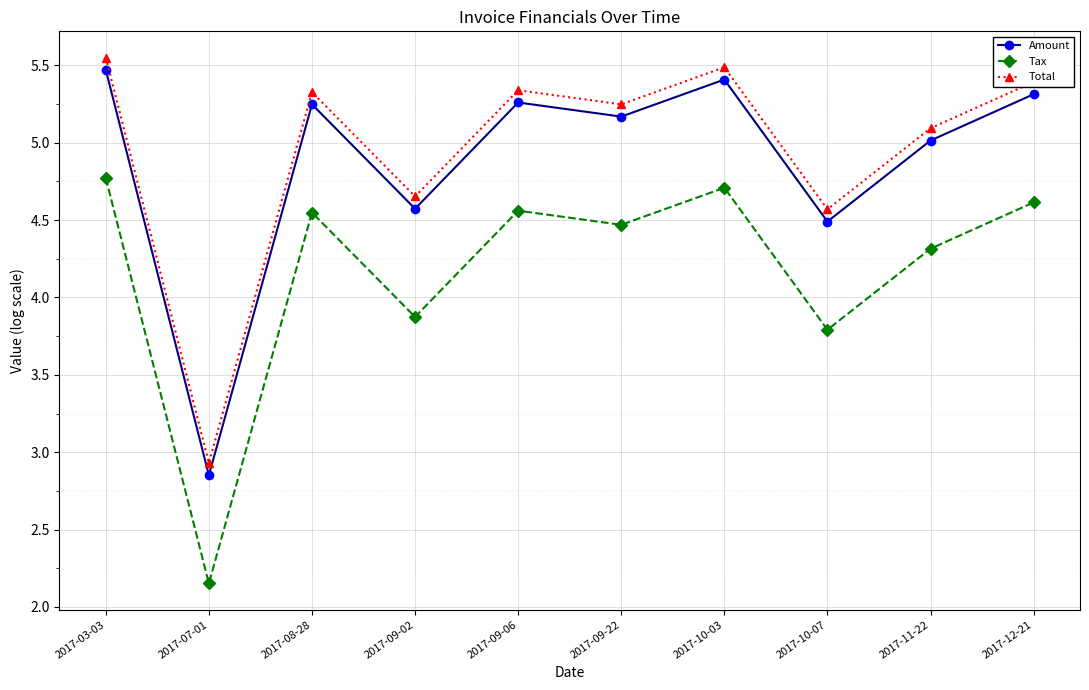

What is the difference between the maximum and minimum values in the Tax series?

2.6